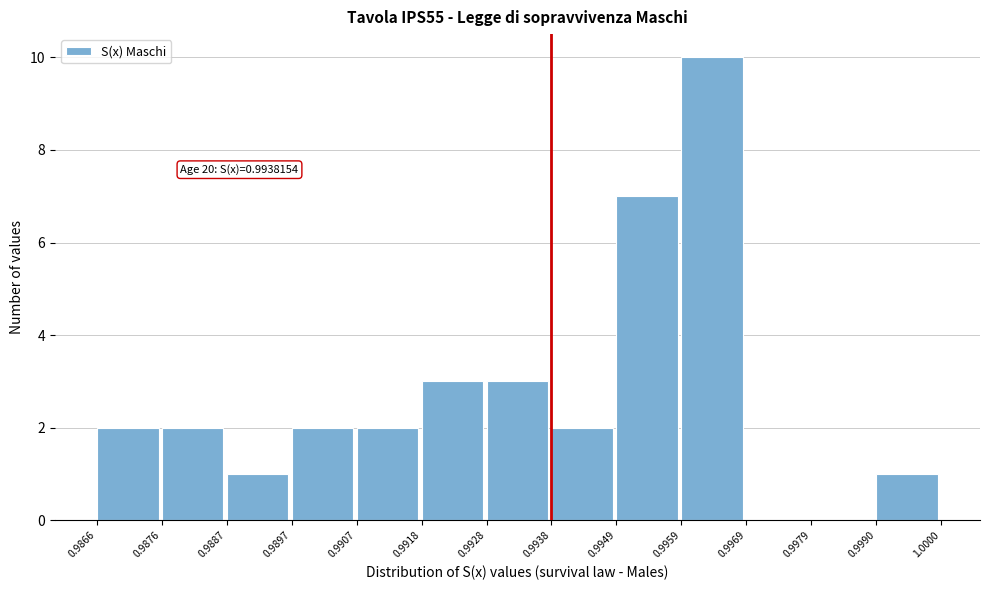

Over which range of the x-axis is the bar tallest?

0.9959 to 0.9969